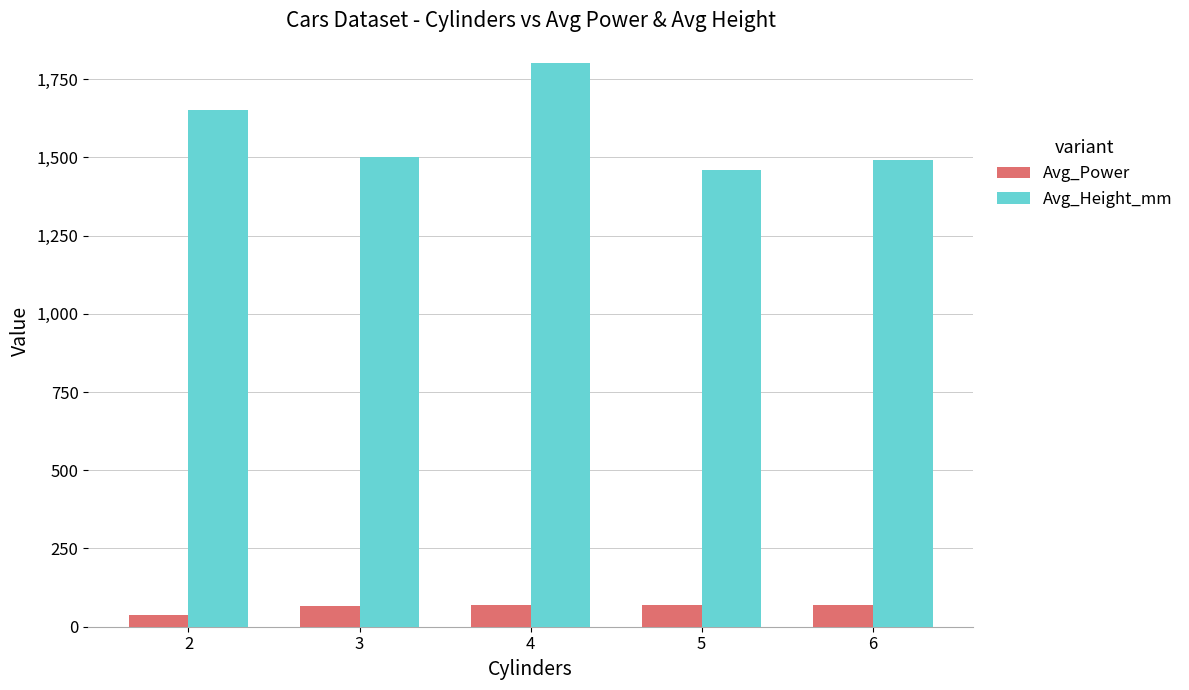

How many groups of bars are there?

5